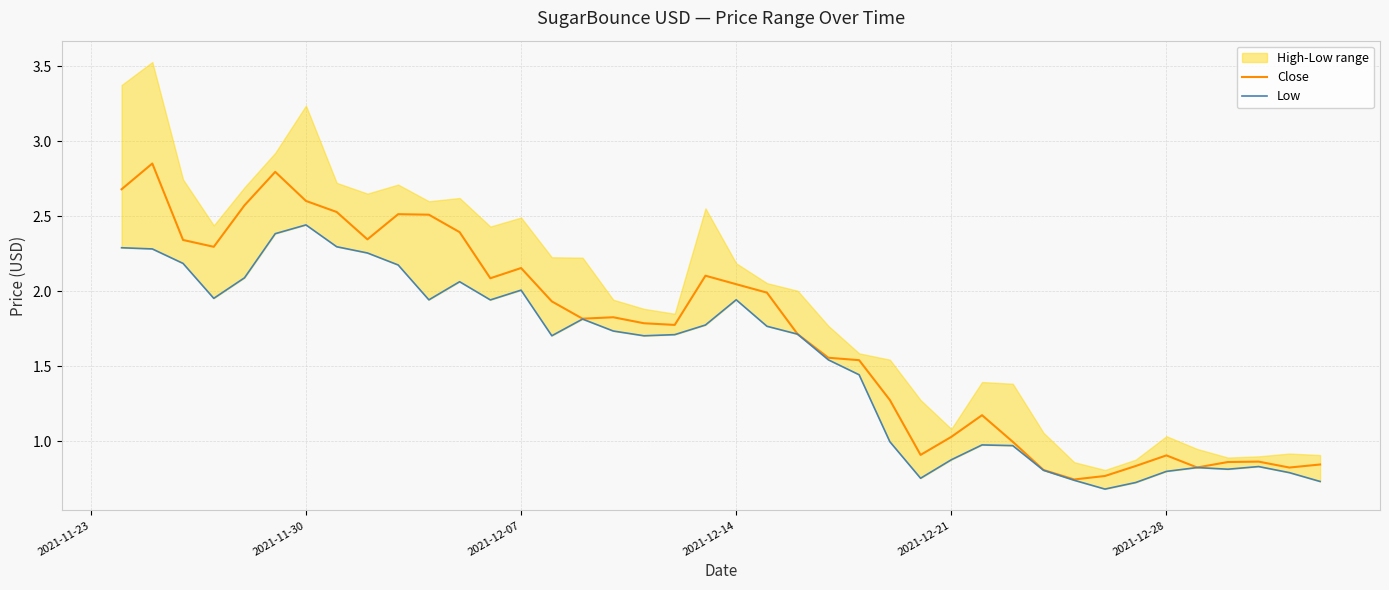

List the series in order of their overall mean, highest first.

Close, Low